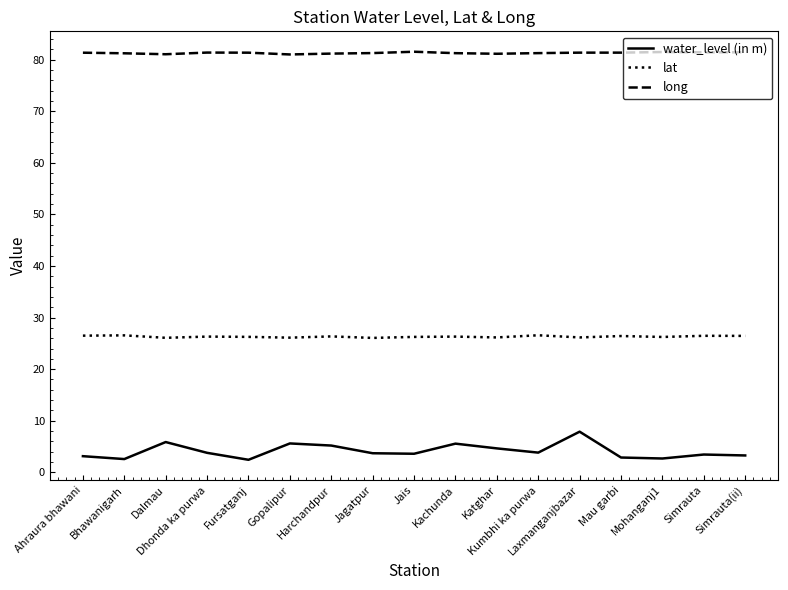

Which series has the widest spread of values?

water_level (in m)